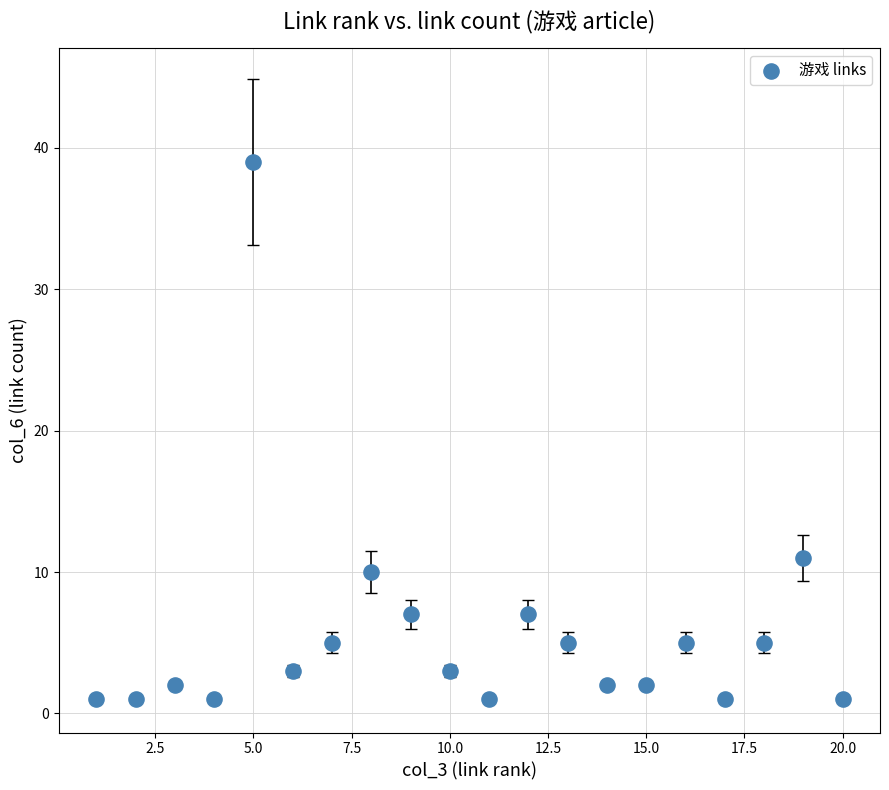

What is the range of Y values (max minus min)?

38